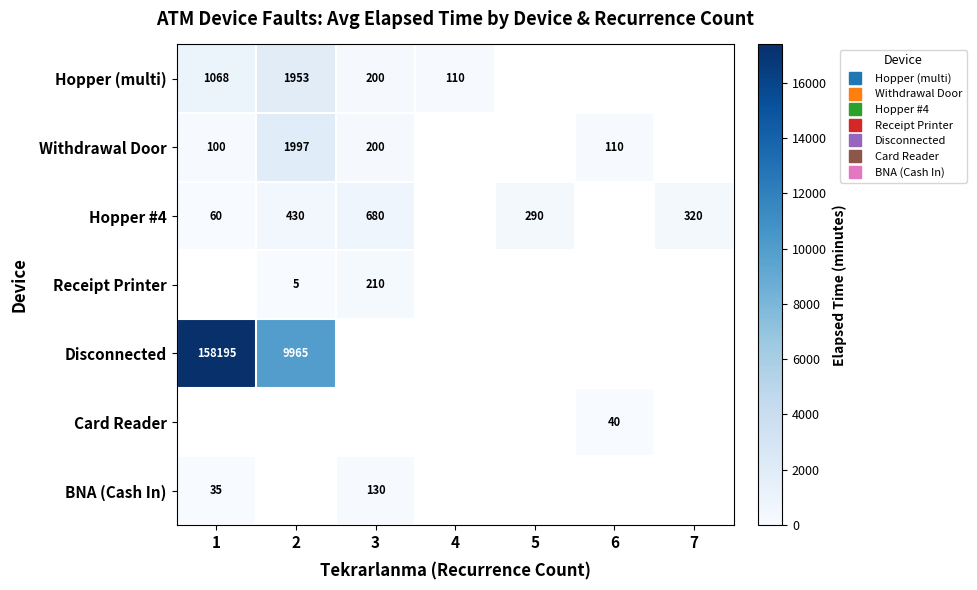

True or false: Hopper (multi) has a value of 121.5 at 3.

False